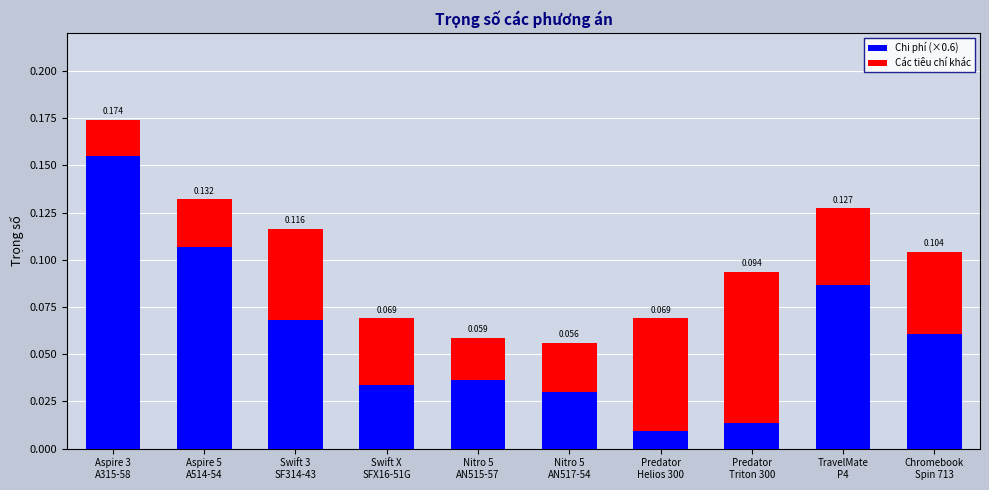

What is the sum of the Chi phí (×0.6) values at Nitro 5
AN515-57 and Aspire 3
A315-58?

0.2